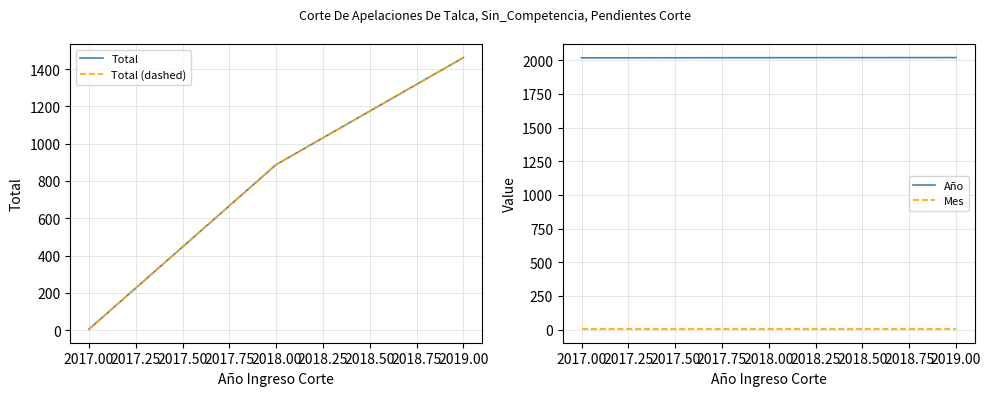

Is the value of Año at 2018.00 greater than the value of Mes at 2017.00?

Yes